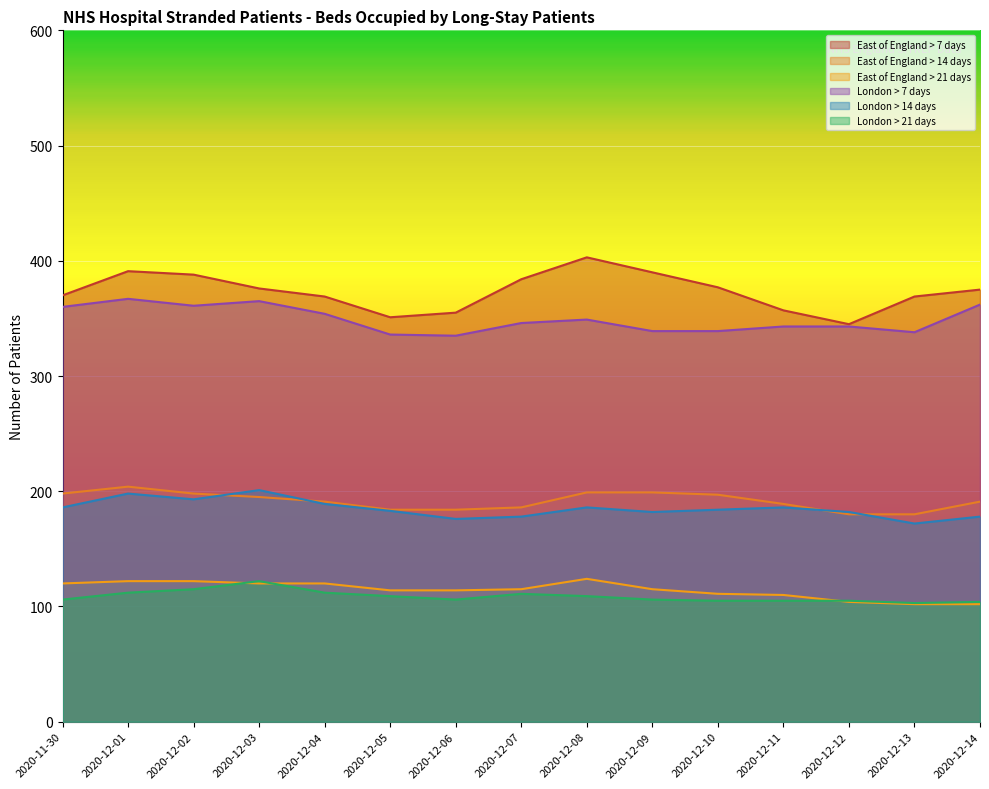

What is the sum of the London > 14 days values at 2020-12-14 and 2020-12-03?

379